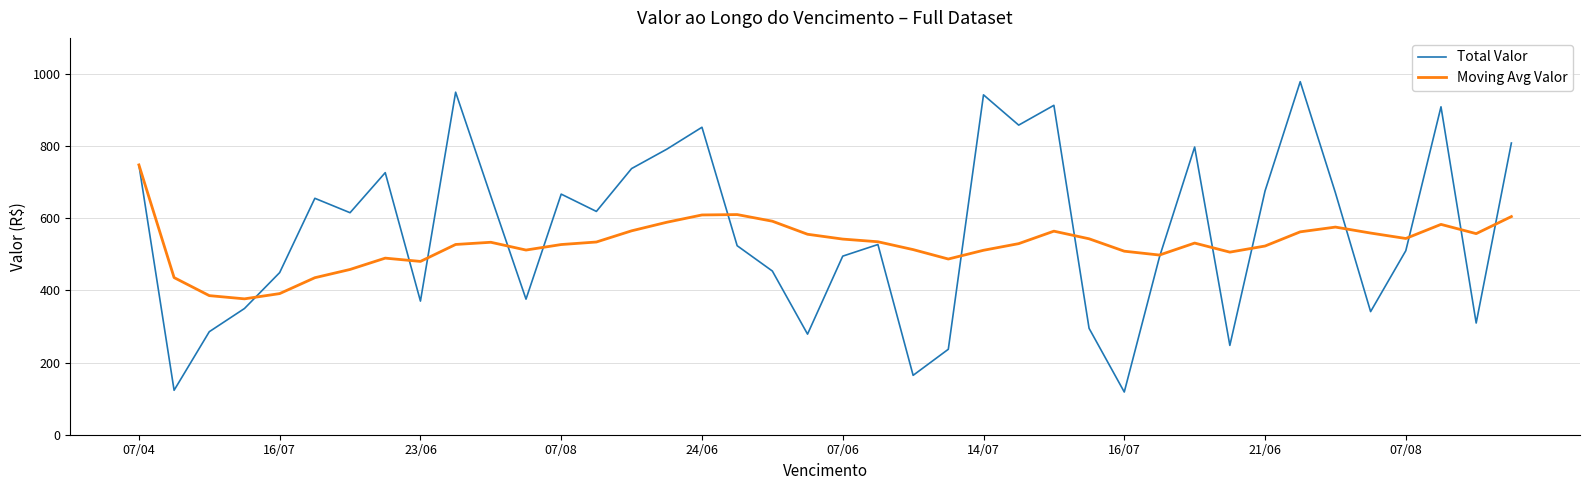

Which series has the widest spread of values?

Total Valor